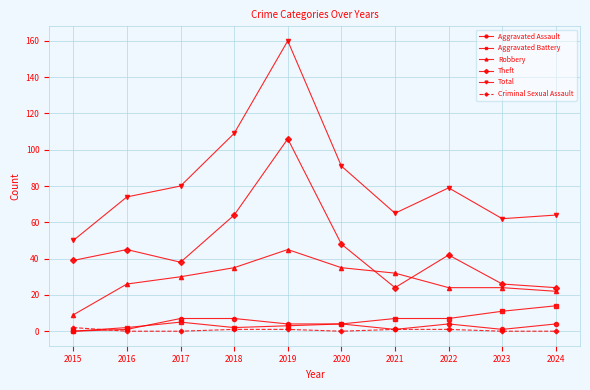

Where does the Total series first go above 79?

2017